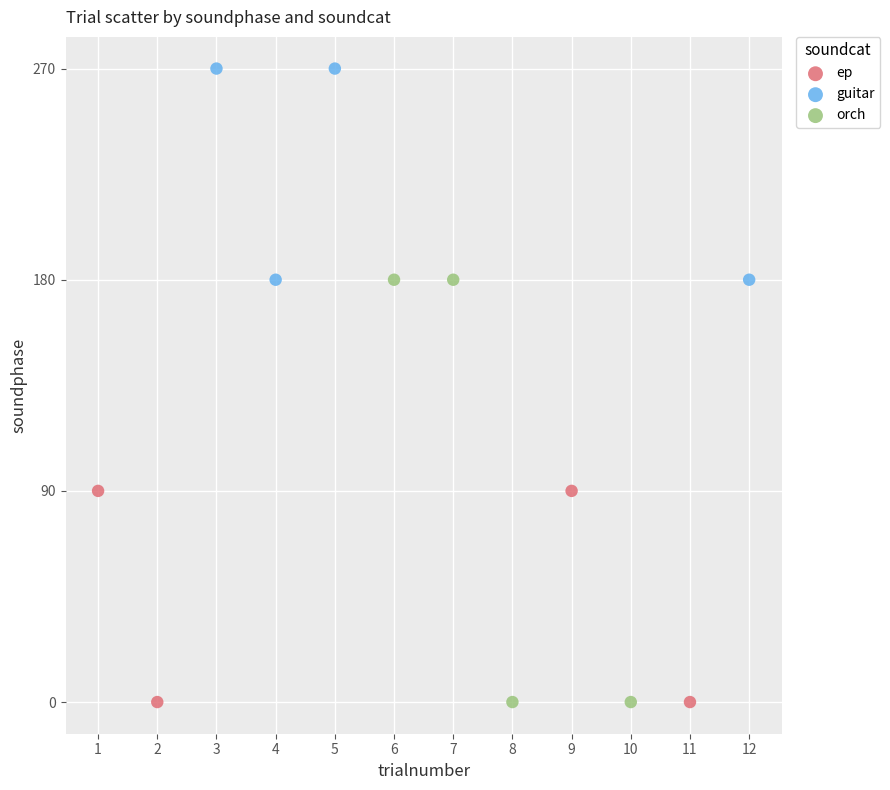

Which series contains the highest Y value?

guitar